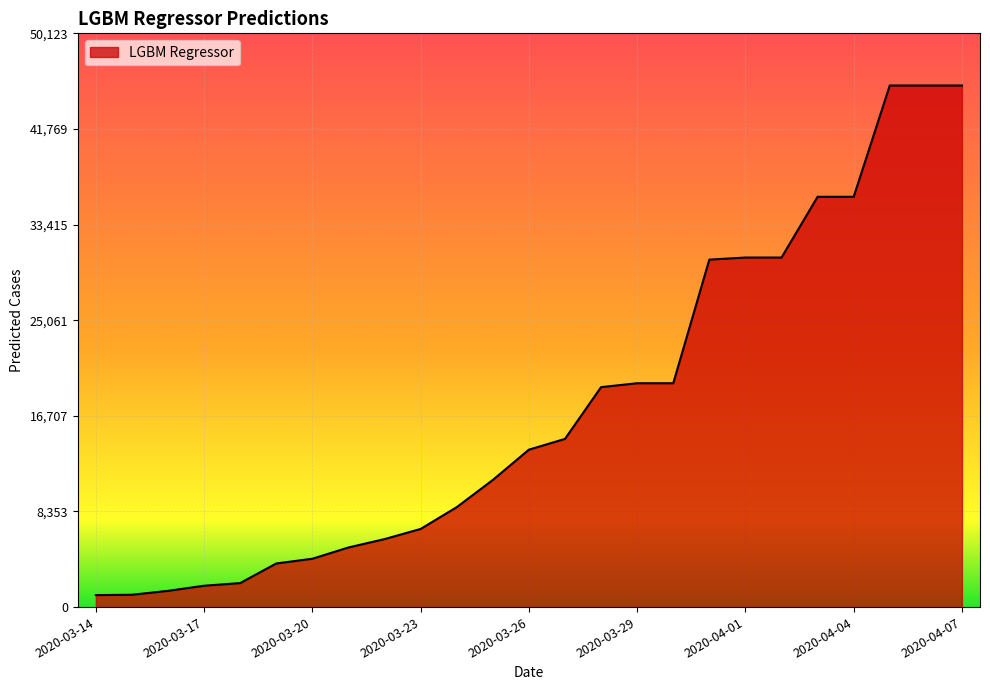

What is the average value?

17597.5